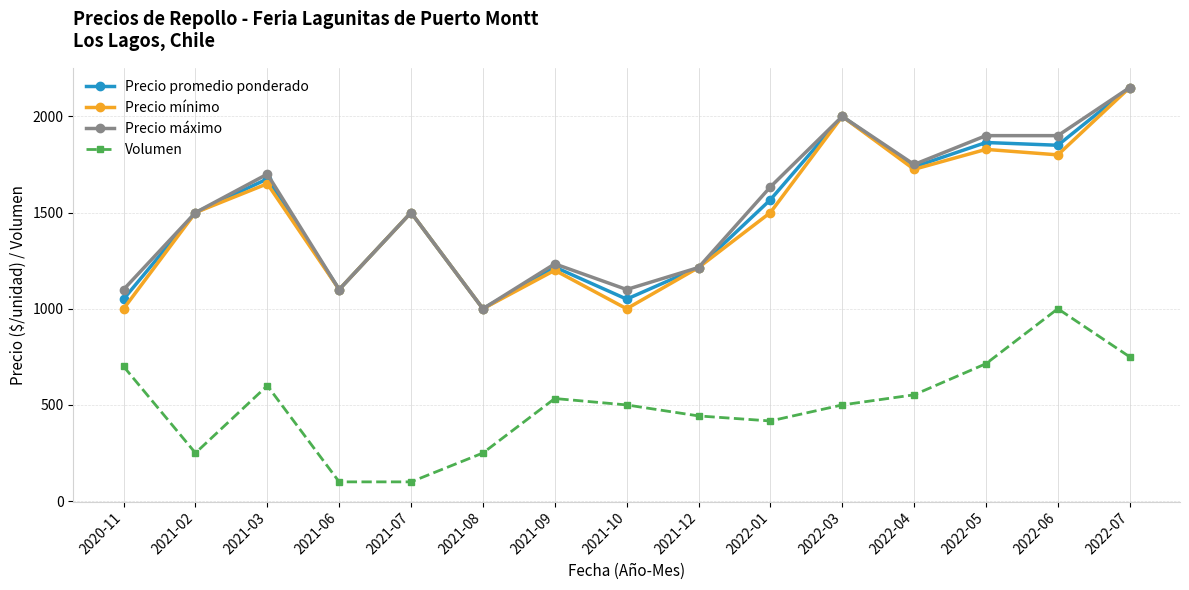

What is the label of the 2nd point from the left?

2021-02